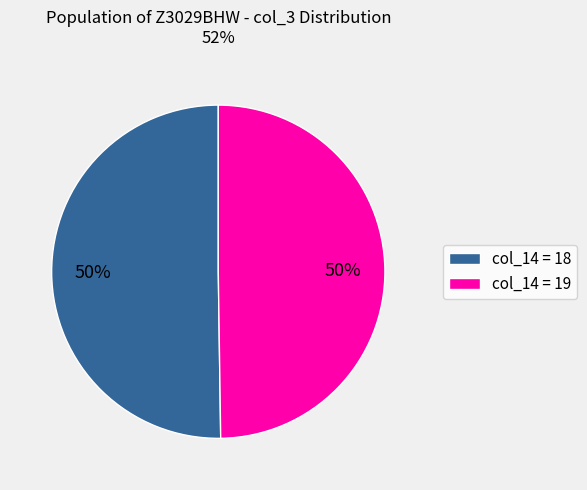

To the nearest percent, what is the average slice percentage?

50%